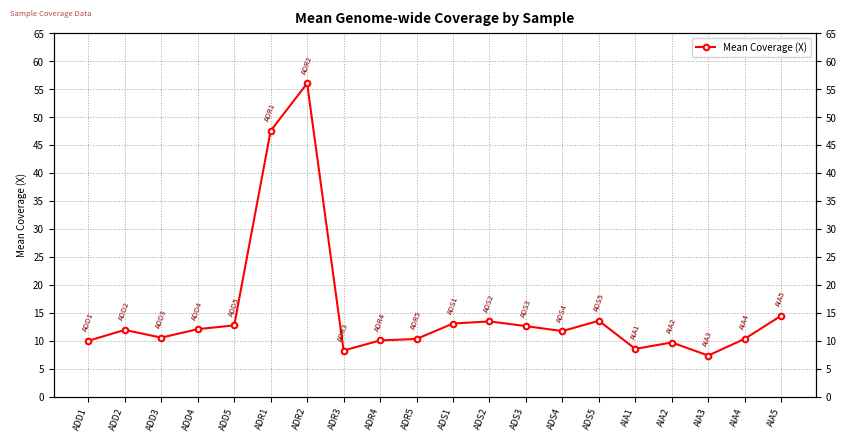

What is the difference between the values at ADS1 and ADR5?

2.8